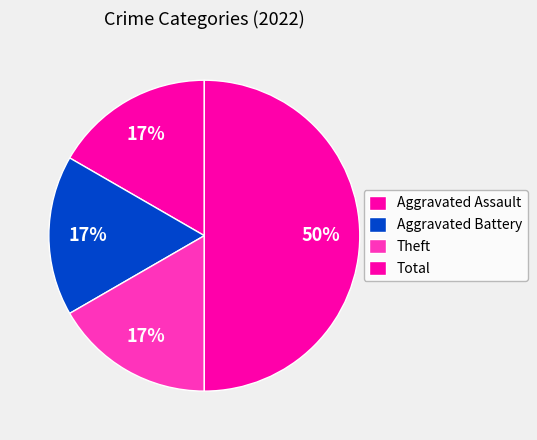

Count the number of slices in the pie.

4